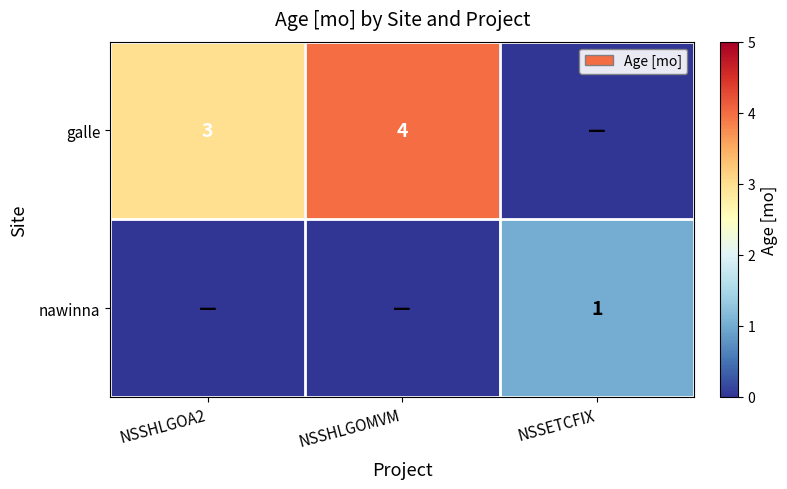

True or false: galle has a value of 4 at NSSHLGOMVM.

True